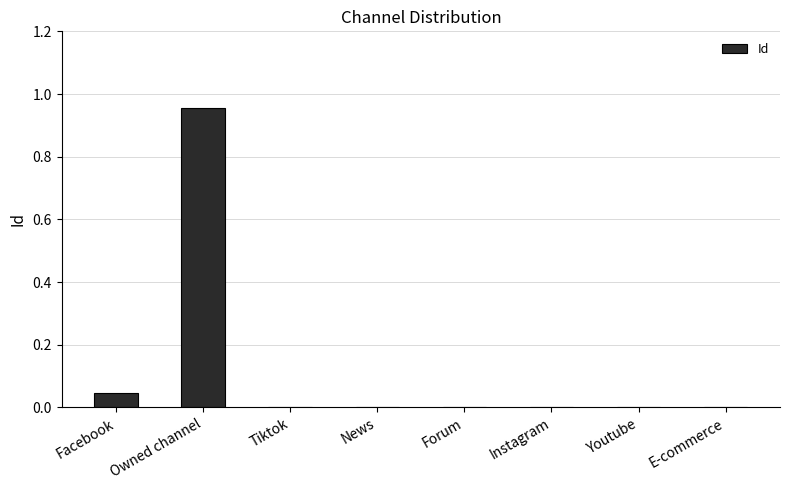

At which category does the chart reach its peak across all series?

Owned channel